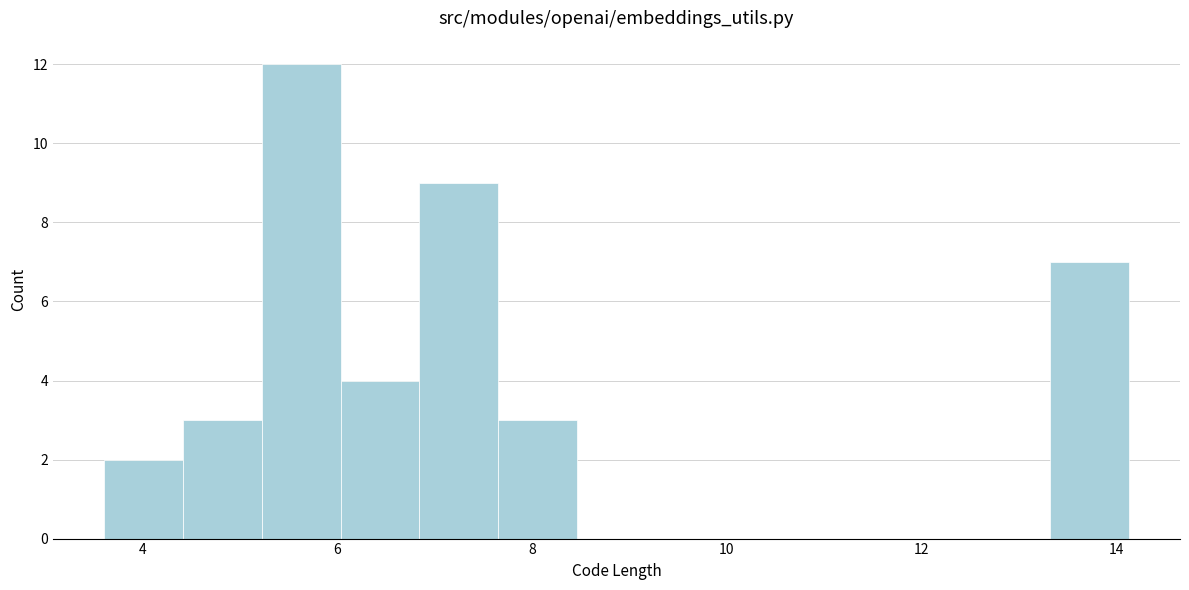

Reading left to right, transcribe this chart: for each bar, give the range it covers on the x-axis and its height. Neither the bar edges nor the heights are printed on the chart, so give them approximately, as read against the axes.

3.6 to 4.4: 2
4.4 to 5.2: 3
5.2 to 6.0: 12
6.0 to 6.8: 4
6.8 to 7.6: 9
7.6 to 8.4: 3
8.4 to 9.2: 0
9.2 to 10.0: 0
10.0 to 10.8: 0
10.8 to 11.8: 0
11.8 to 12.6: 0
12.6 to 13.4: 0
13.4 to 14.2: 7